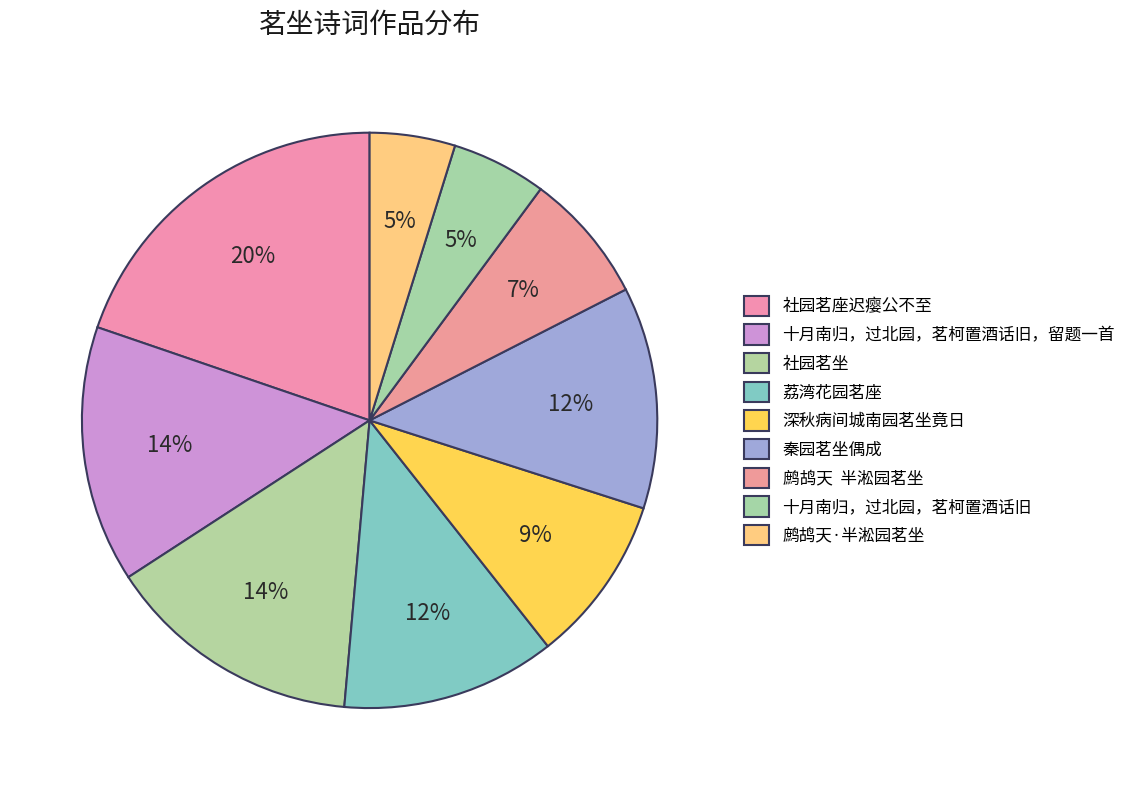

Count the number of slices in the pie.

9